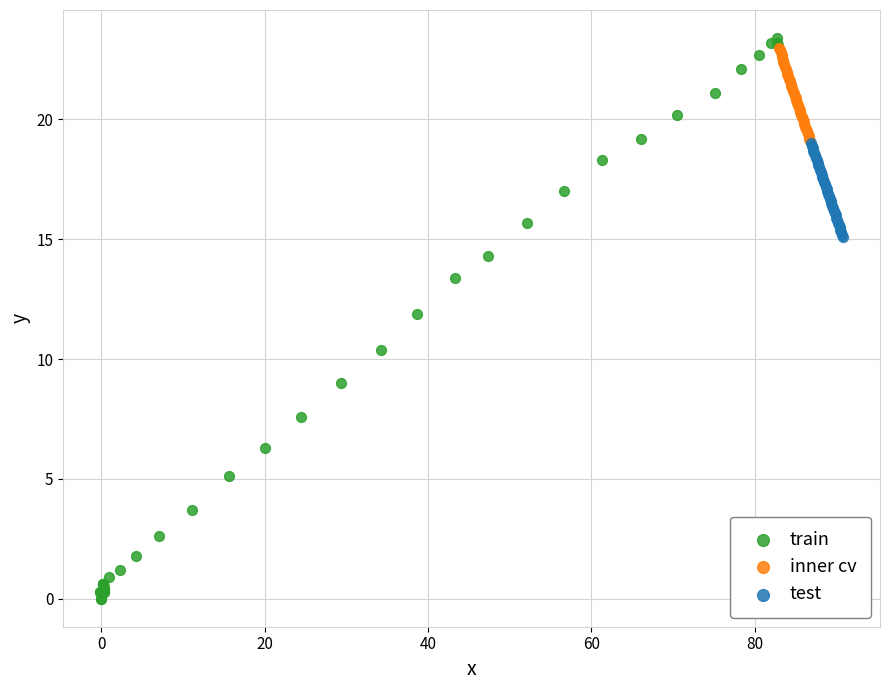

What are all the series names shown in the legend?

train, inner cv, test